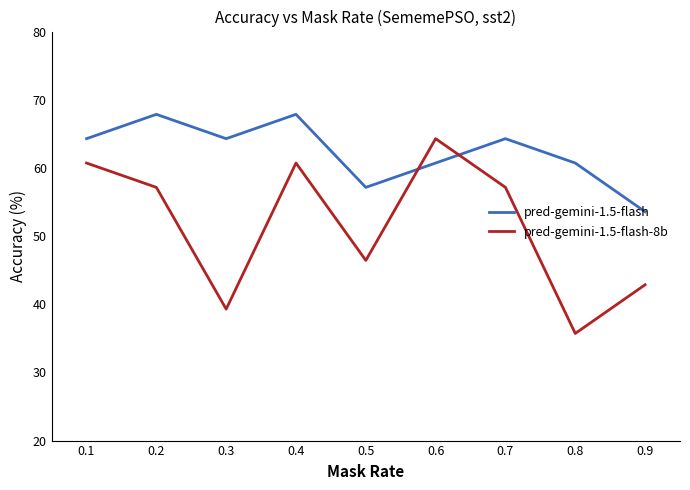

Which category has the lowest value in the pred-gemini-1.5-flash series?

0.9